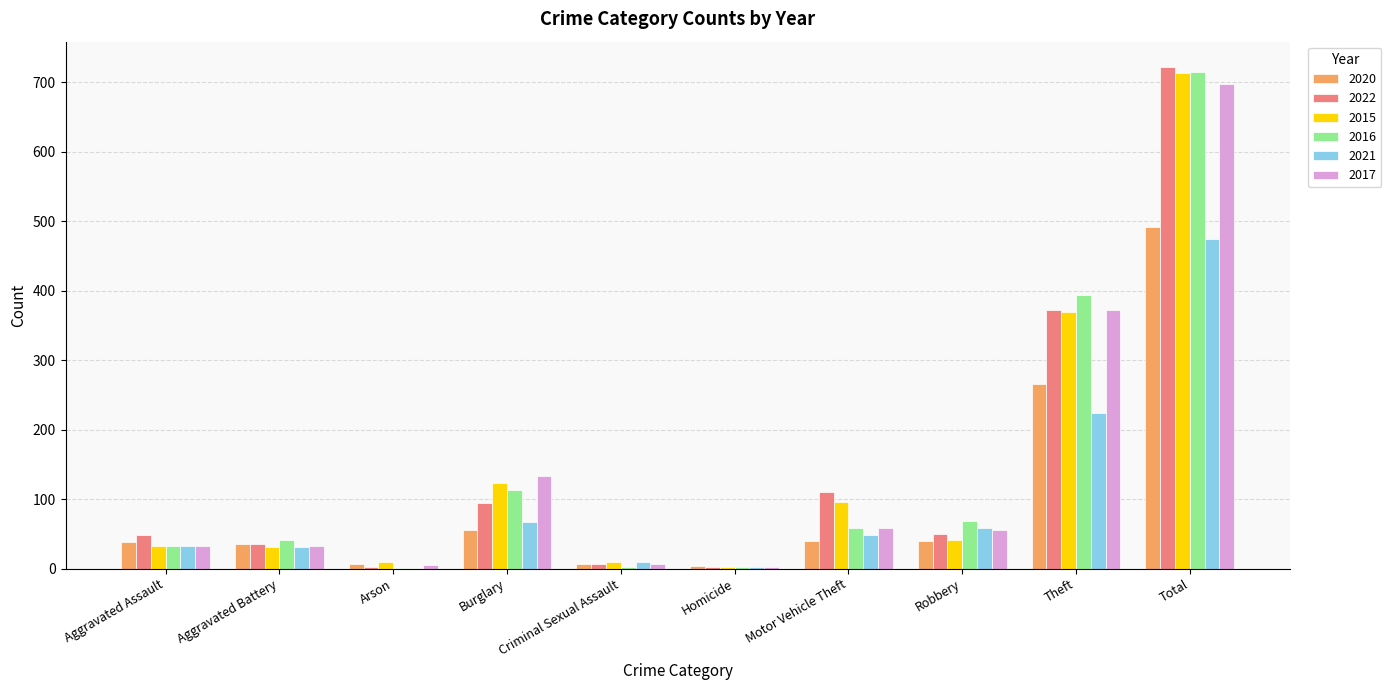

Where does the 2022 series first go above 50?

Burglary